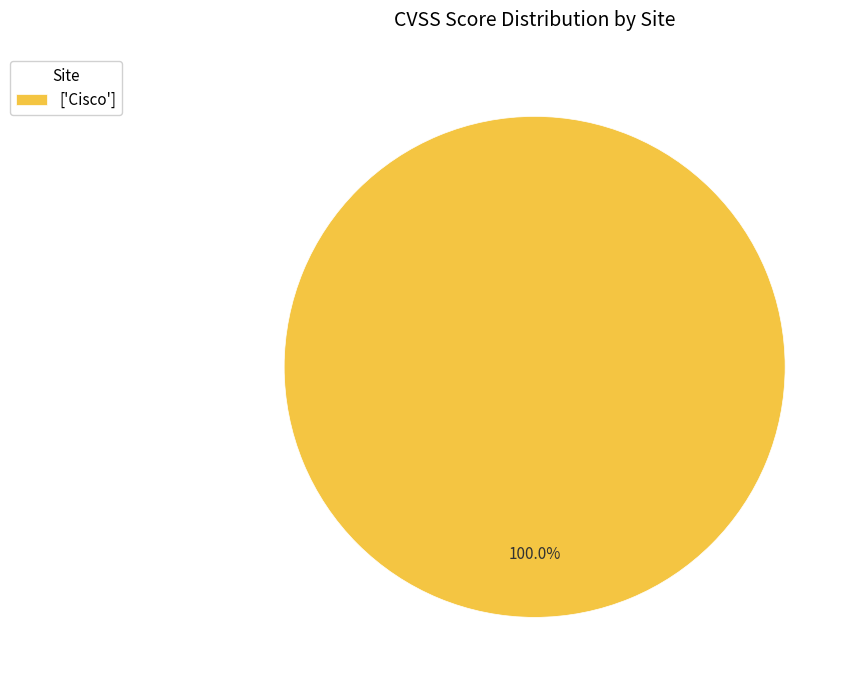

Which category accounts for the majority?

['Cisco']